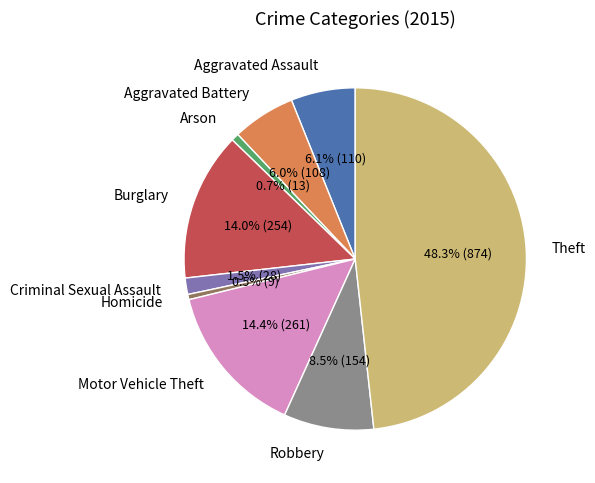

Which has a higher value, Criminal Sexual Assault or Arson?

Criminal Sexual Assault